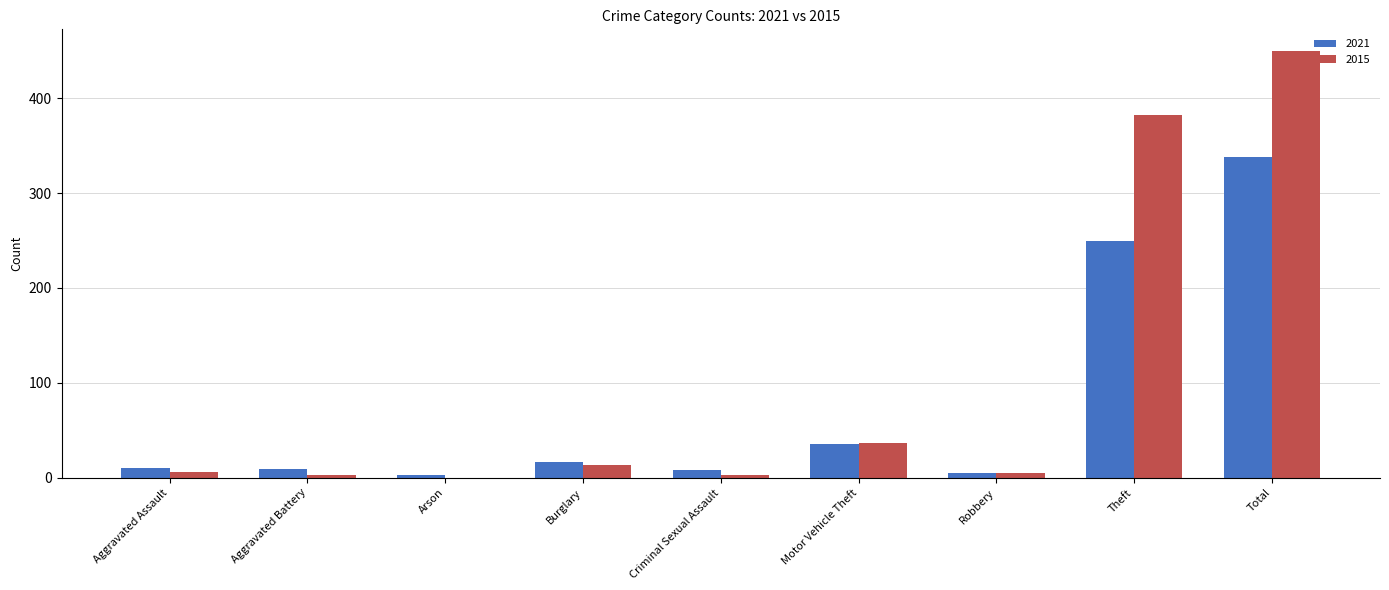

Which series has the largest total across all categories?

2015